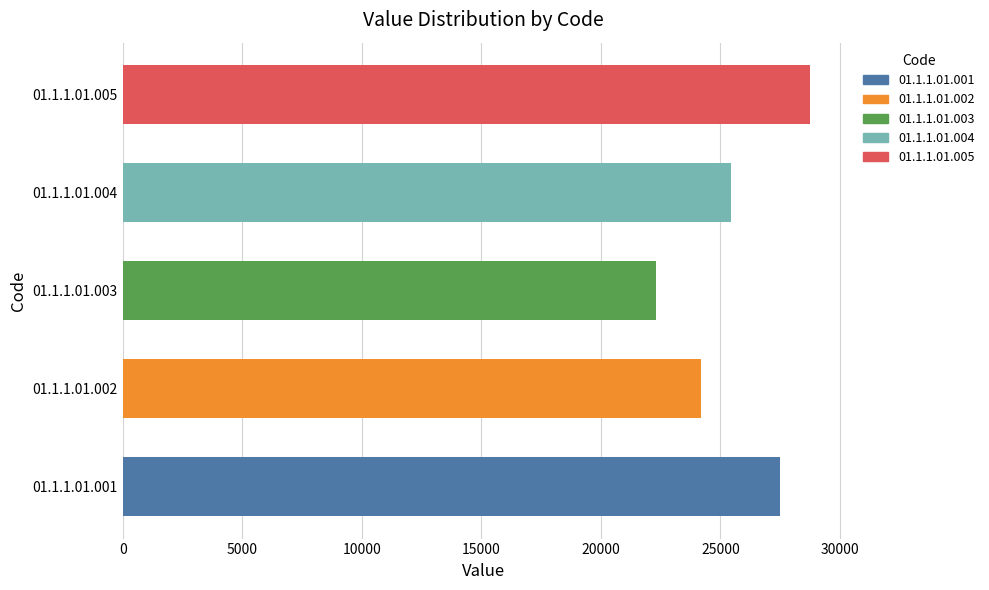

Are the bars horizontal?

Yes